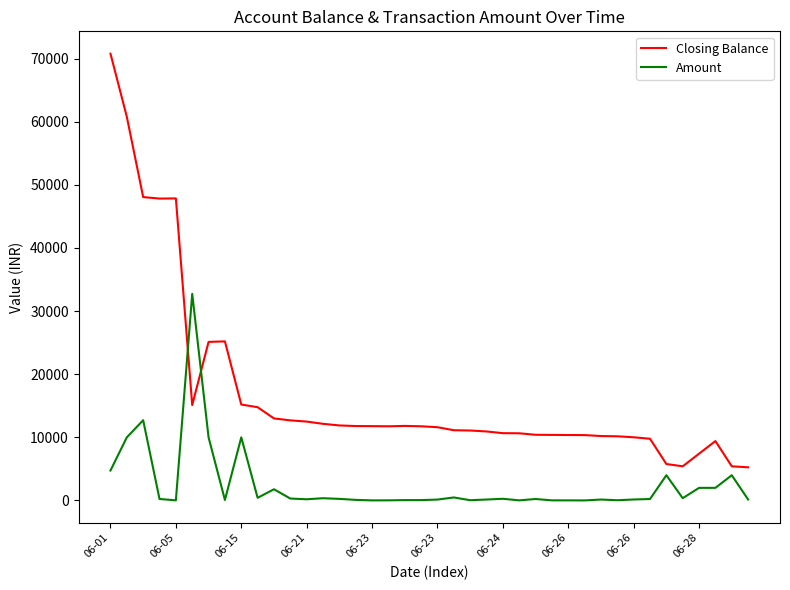

What is the smallest value displayed?

10.0